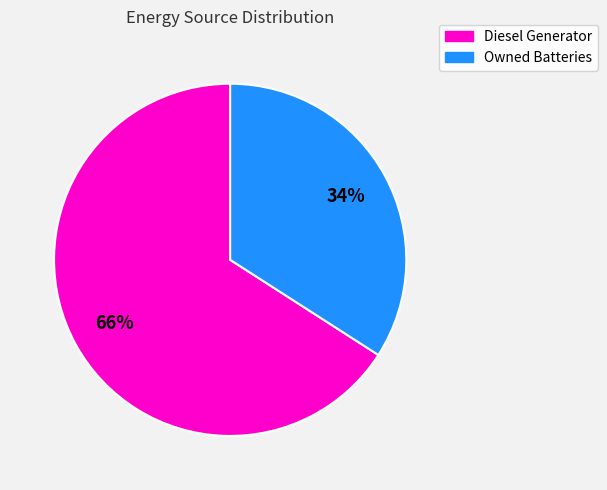

Is there any slice that represents more than half of the pie?

Yes